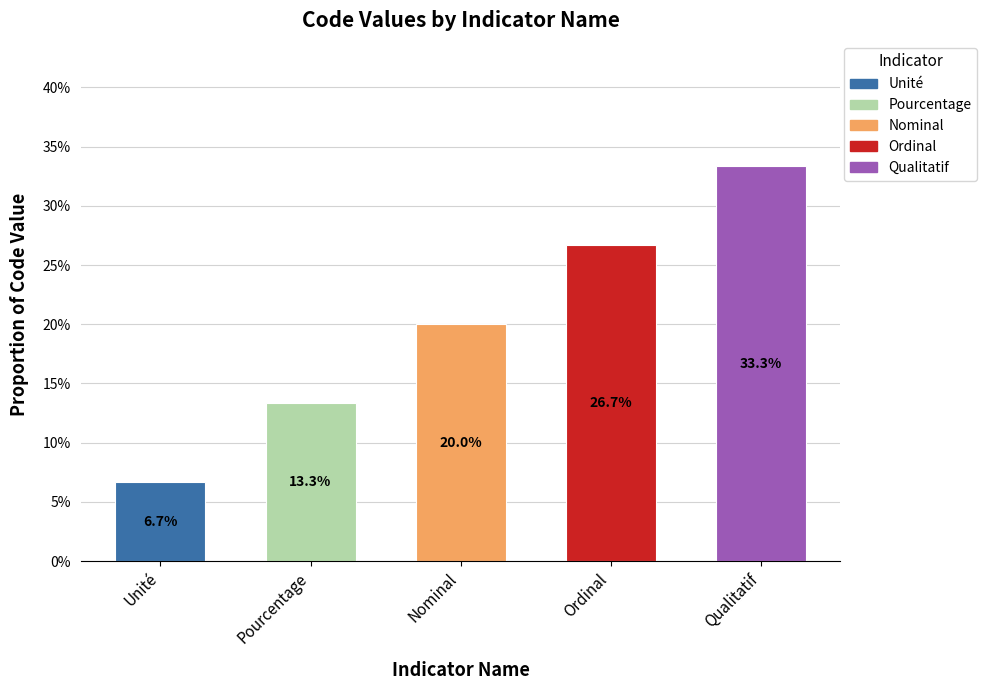

Does the chart contain any negative values?

No